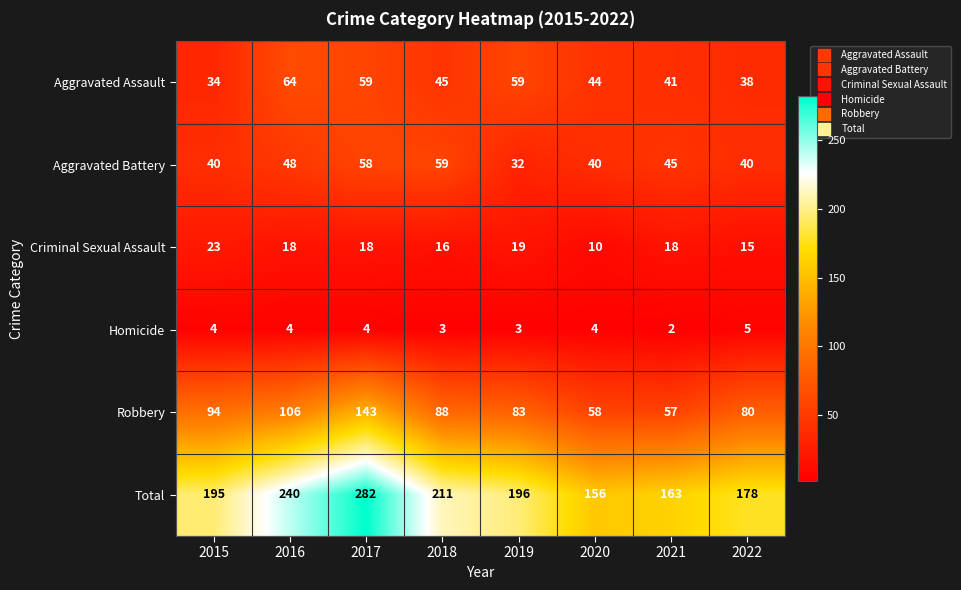

Count the number of categories in the chart.

8